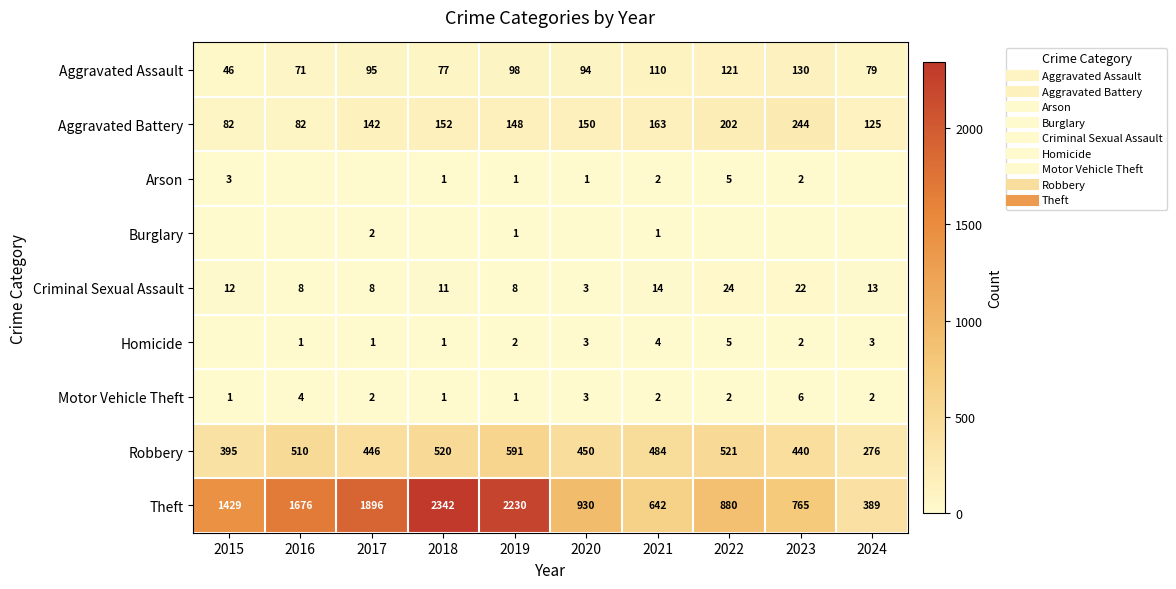

The value of Aggravated Assault at 2019 is 98. True or false?

True